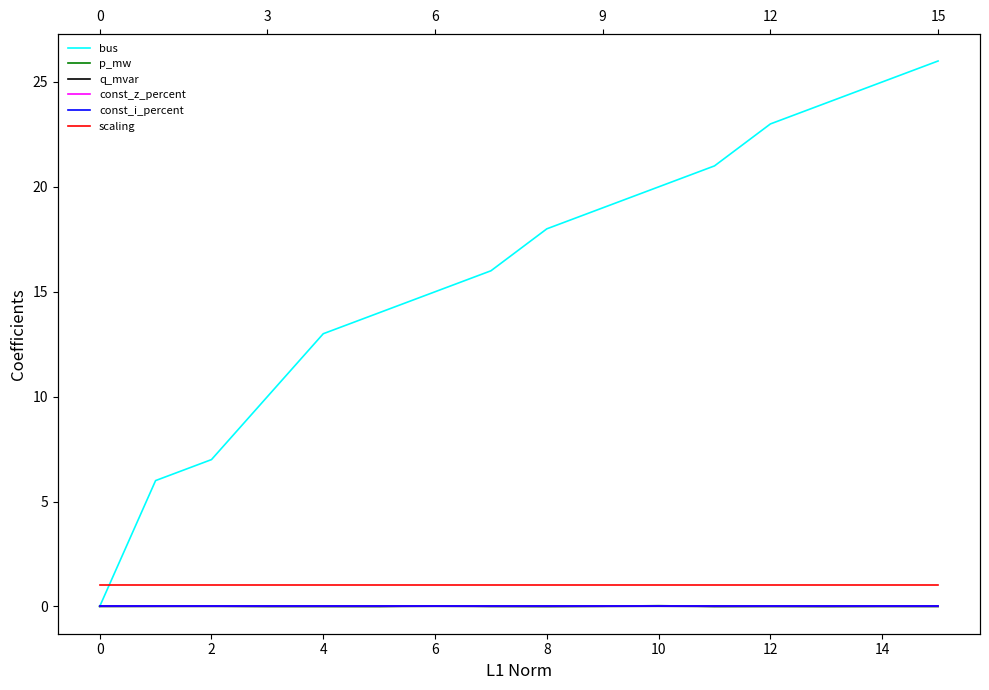

How many values in bus are above zero?

15